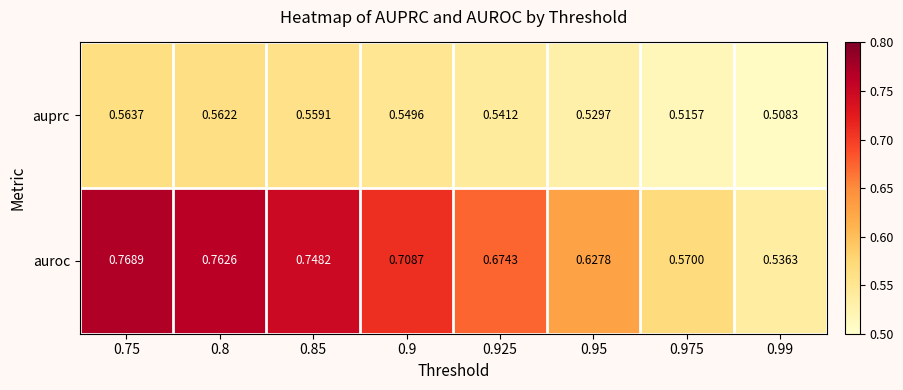

Rank the series by their average value, from lowest to highest.

auprc, auroc